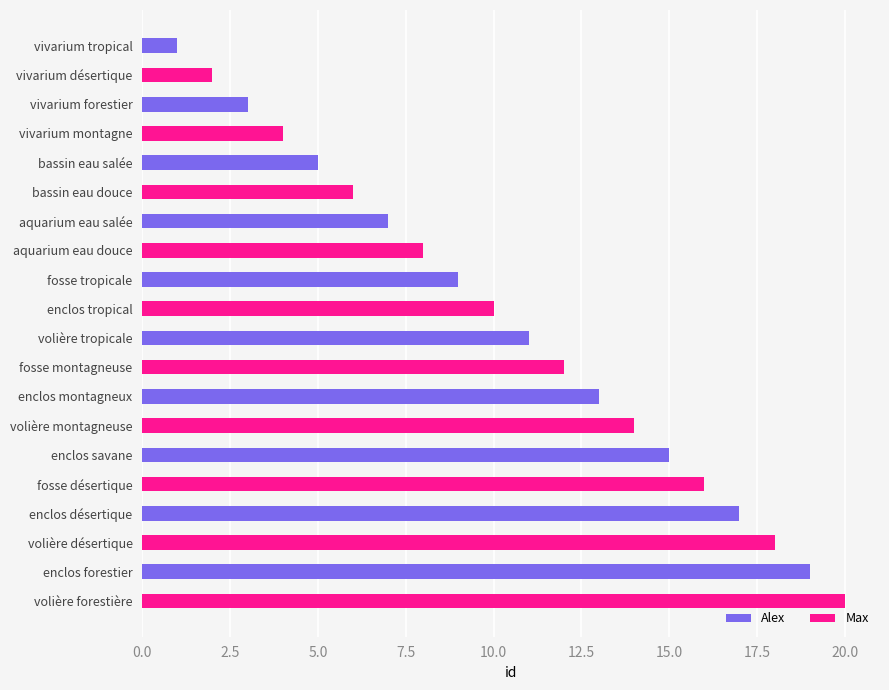

Rank the categories by Alex value from lowest to highest.

vivarium tropical, vivarium forestier, bassin eau salée, aquarium eau salée, fosse tropicale, volière tropicale, enclos montagneux, enclos savane, enclos désertique, enclos forestier